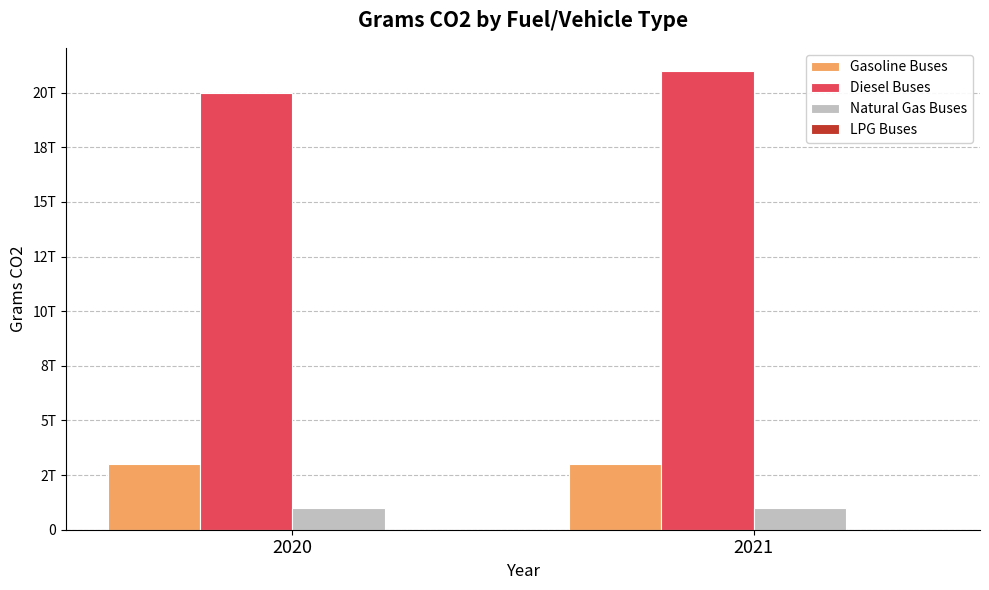

Are the bars horizontal?

No